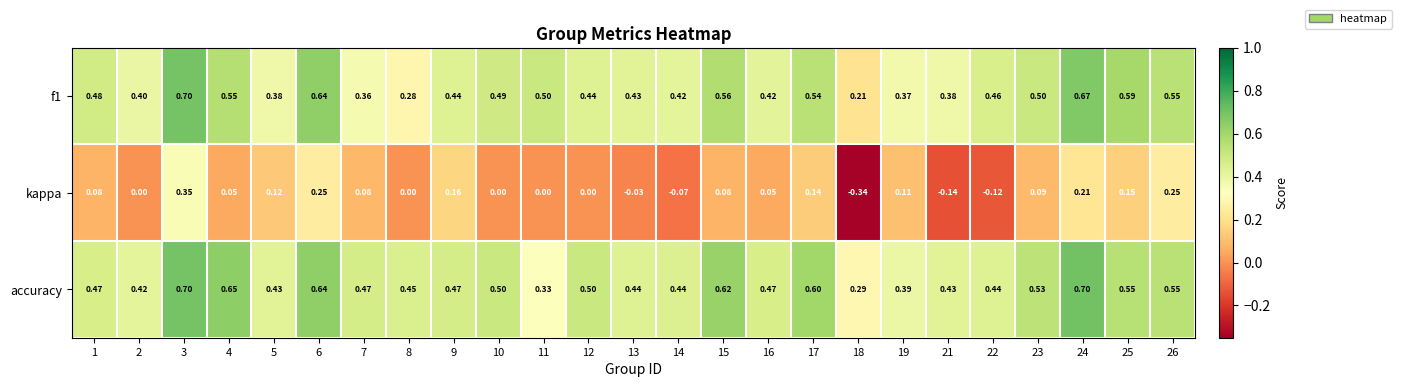

Which series changed the most between 2 and 5?

kappa